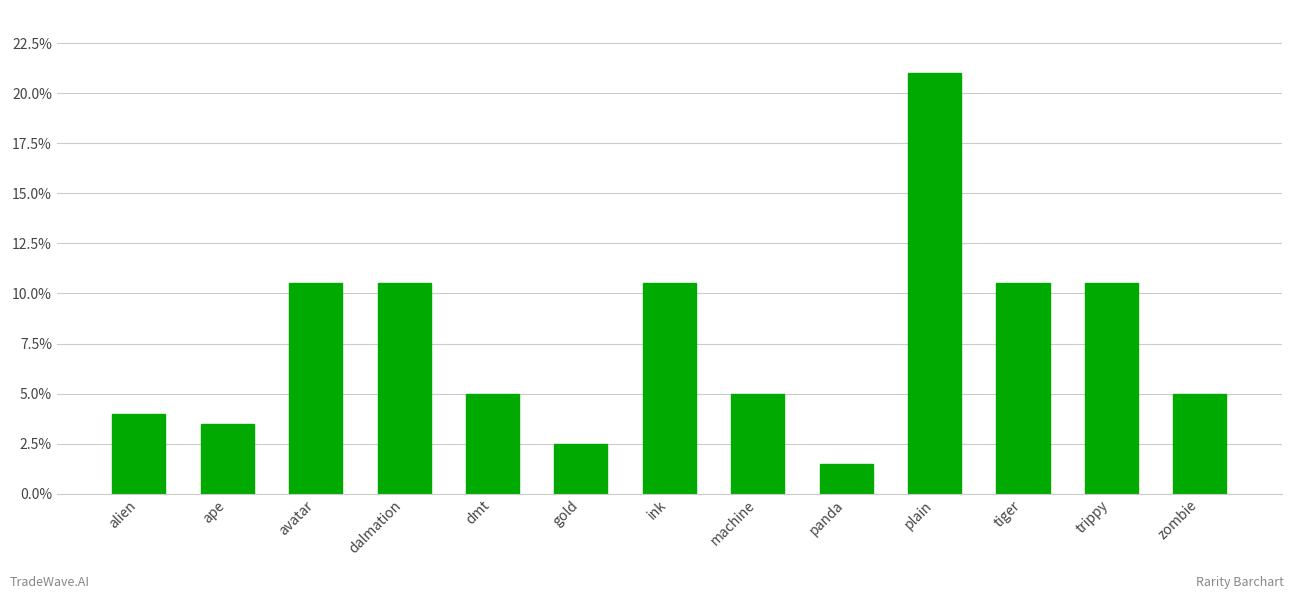

How many bars are there in total?

13